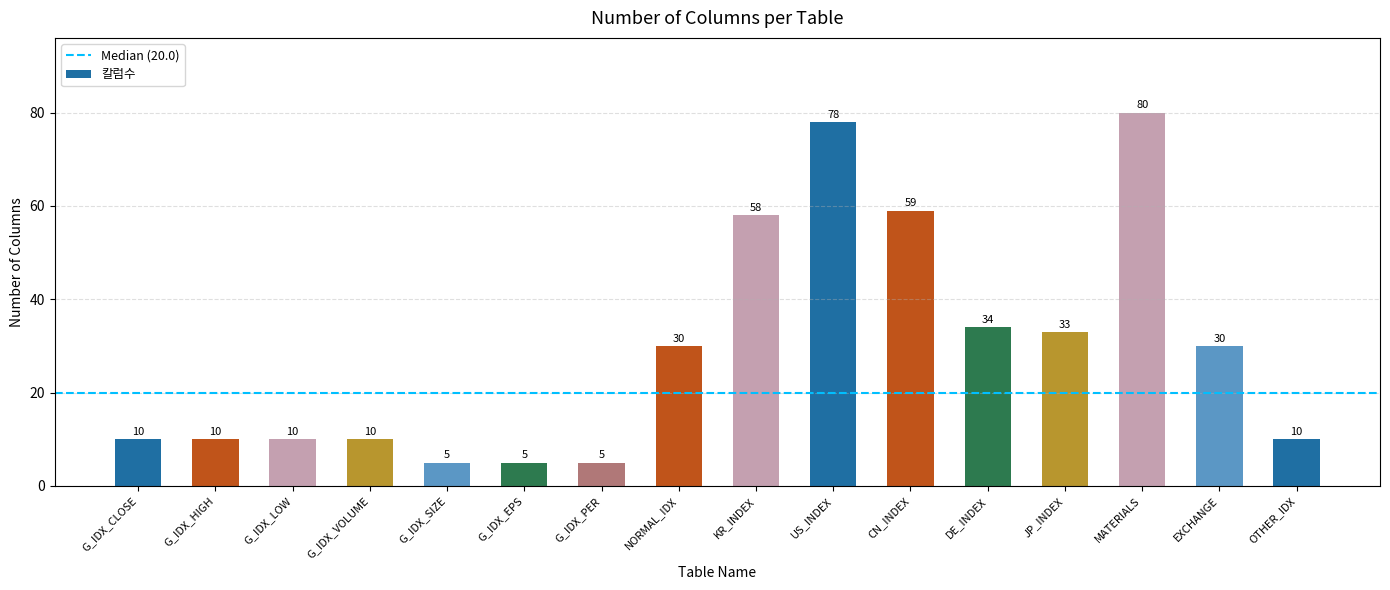

What is the difference between the maximum and minimum values?

75